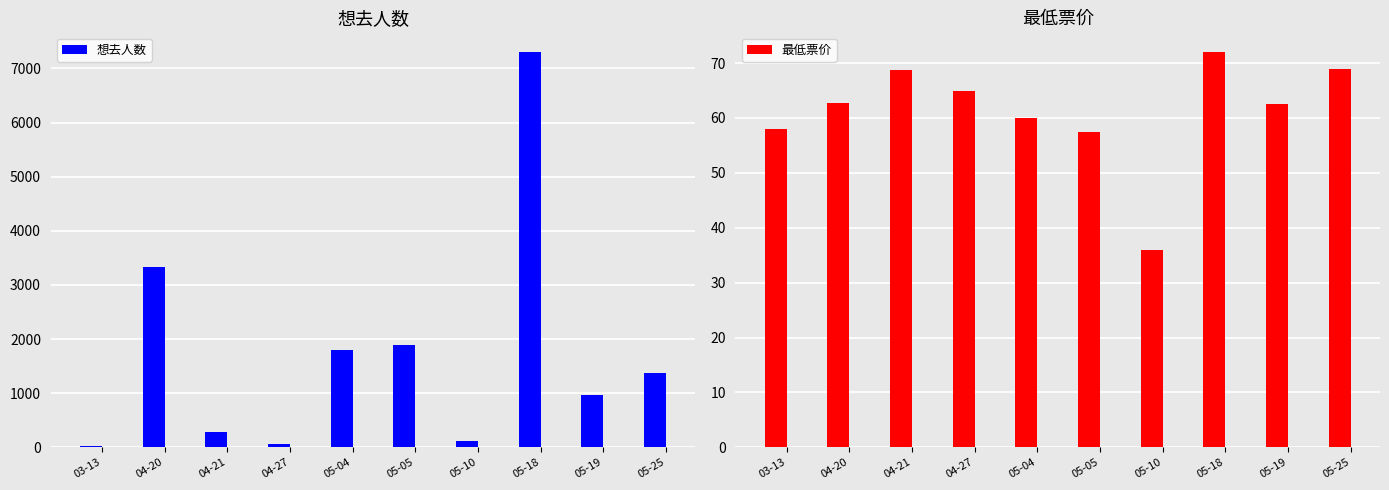

Which category has the lowest value in the 想去人数 series?

03-13